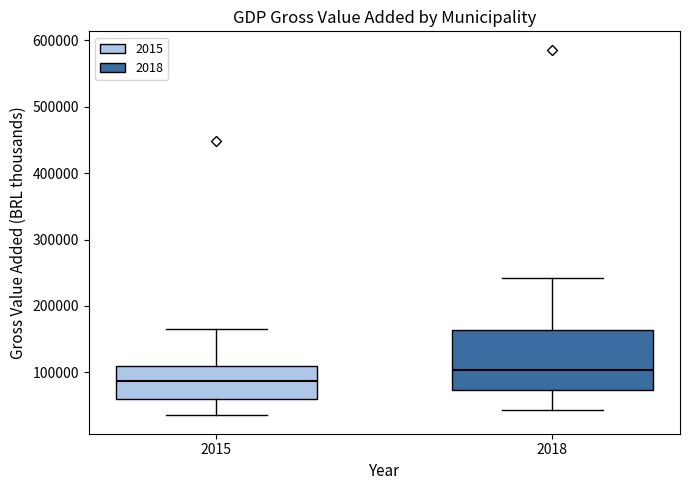

Where does the lower whisker of the box at x = 2015 end on the y-axis? The values are not printed on the chart, so give them approximately, as read against the axis.

40000